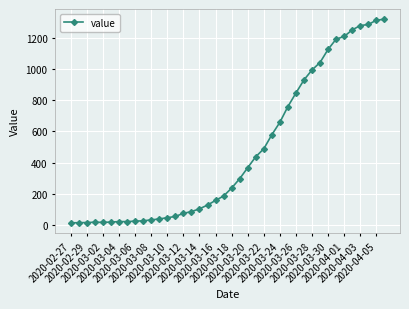

Does the chart have visible grid lines?

Yes